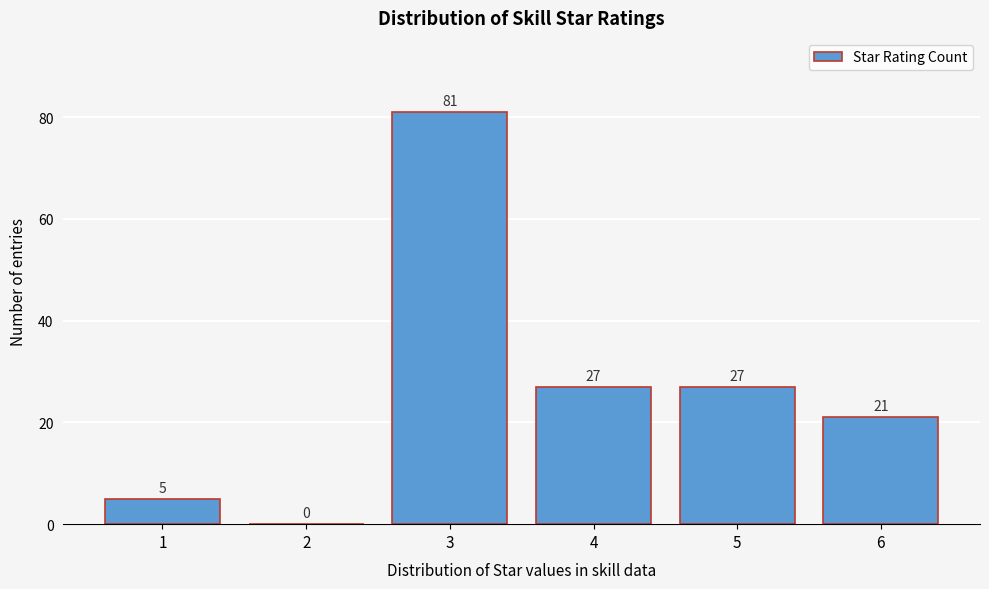

Reading left to right, list every bar in this chart as the range it spans on the x-axis followed by its height.

0.5 to 1.5: 5
1.5 to 2.5: 0
2.5 to 3.5: 81
3.5 to 4.5: 27
4.5 to 5.5: 27
5.5 to 6.5: 21